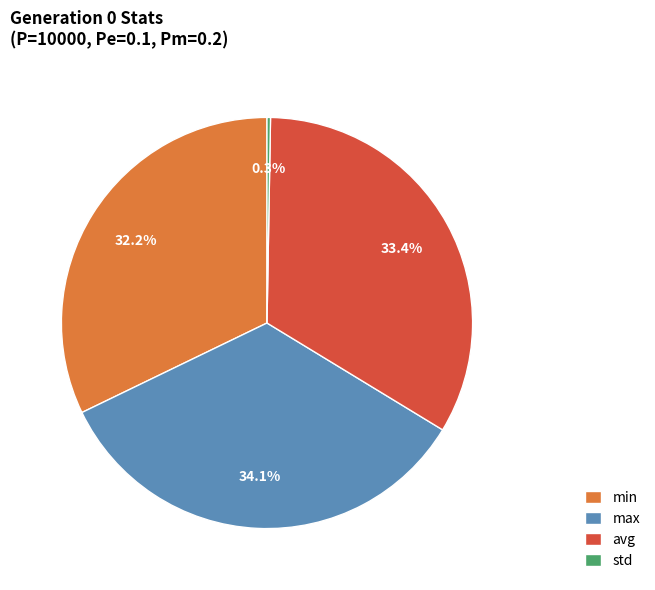

Does any single category account for the majority?

No